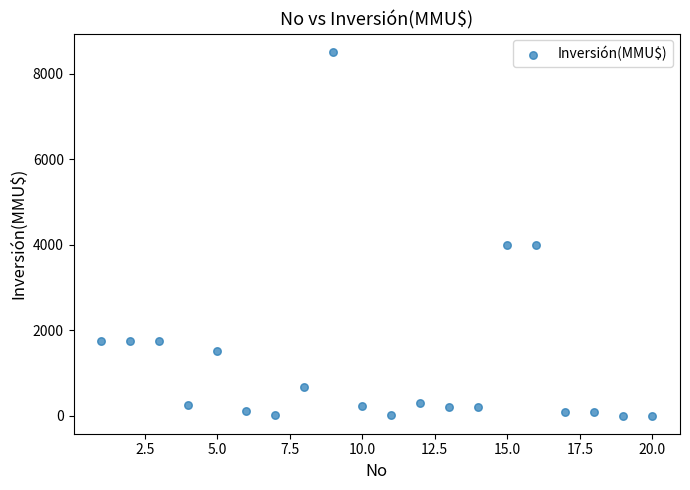

What is the range of Y values (max minus min)?

8521